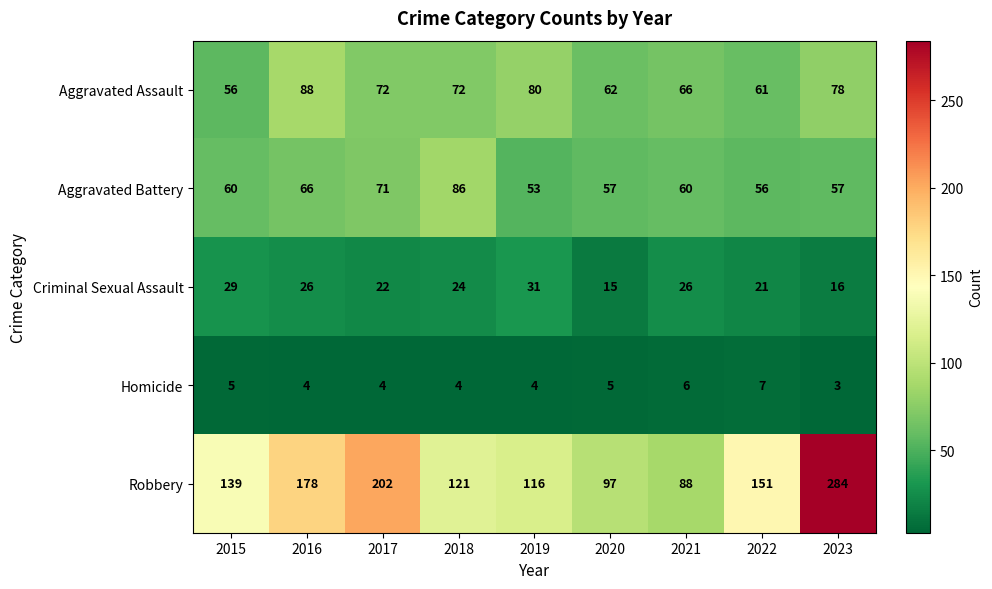

The value of Robbery at 2022 is 223. True or false?

False